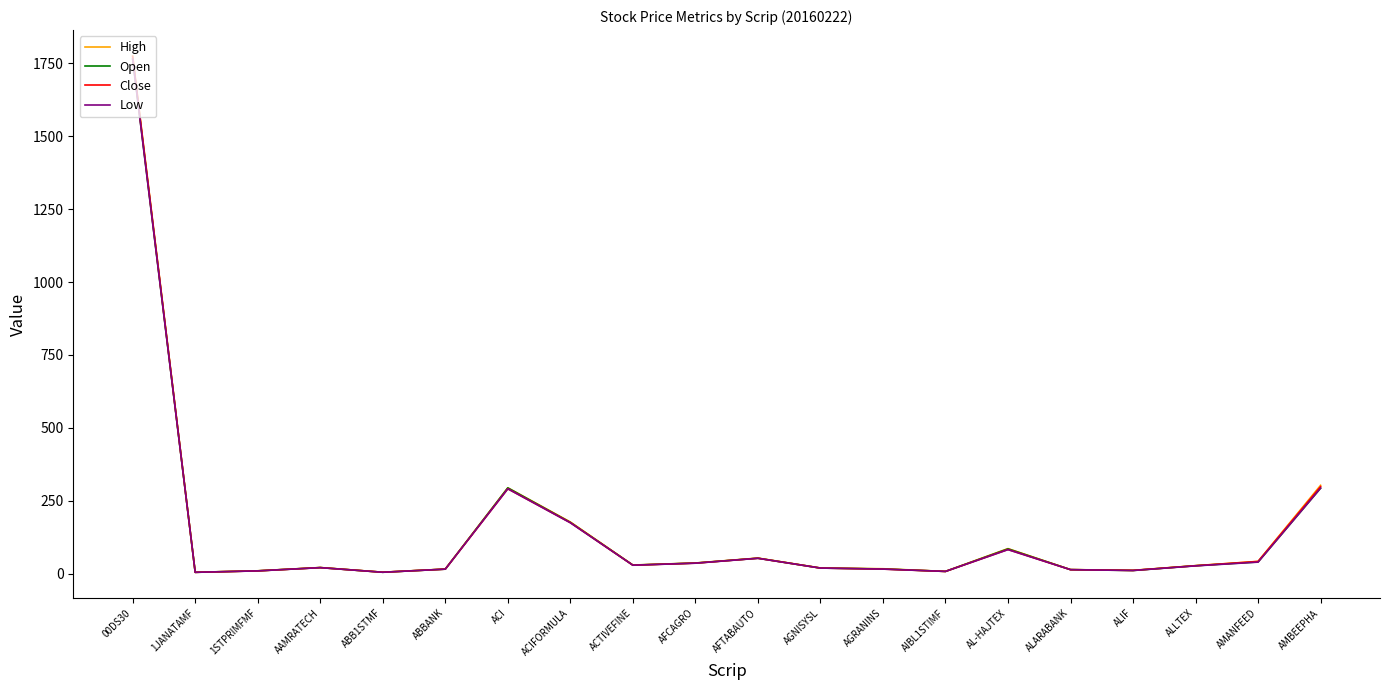

In Low, how many points are higher than both neighbors (excluding endpoints)?

4